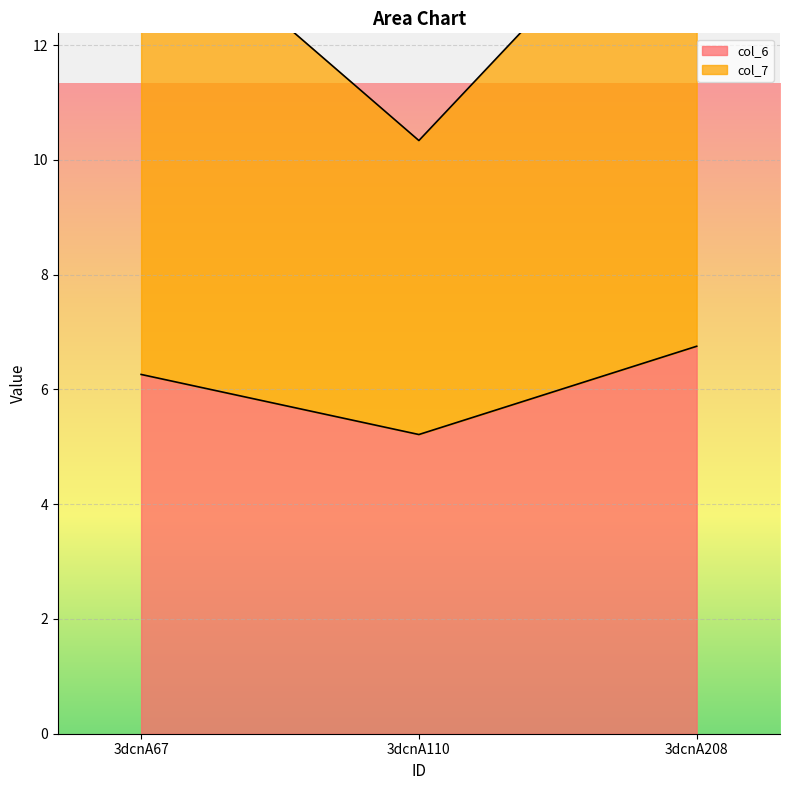

Reading right to left, list all the values displayed in this chart.

col_6: 3dcnA208=6.8	3dcnA110=5.2	3dcnA67=6.3
col_7: 3dcnA208=8.7	3dcnA110=5.1	3dcnA67=8.3
col_2: 3dcnA208=0.0	3dcnA110=0.0	3dcnA67=0.0
col_3: 3dcnA208=0.0	3dcnA110=0.0	3dcnA67=0.0
col_4: 3dcnA208=0.0	3dcnA110=0.0	3dcnA67=0.0
col_5: 3dcnA208=0.0	3dcnA110=0.0	3dcnA67=0.0